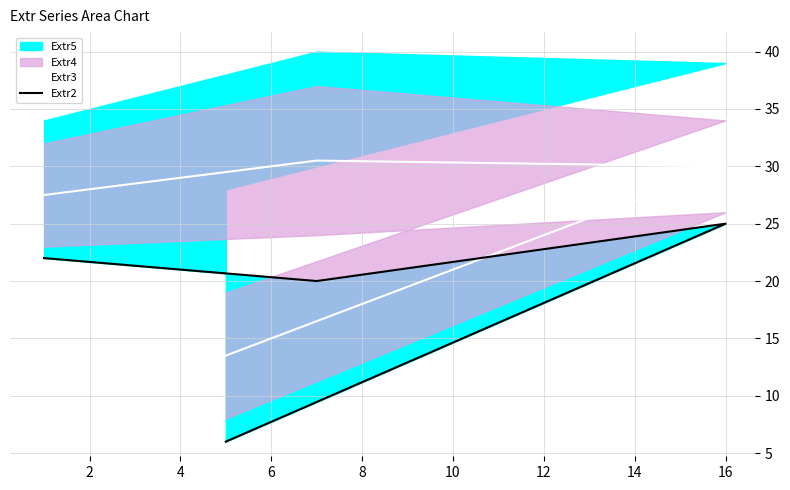

What is the sum of all Extr2 values?

73.0